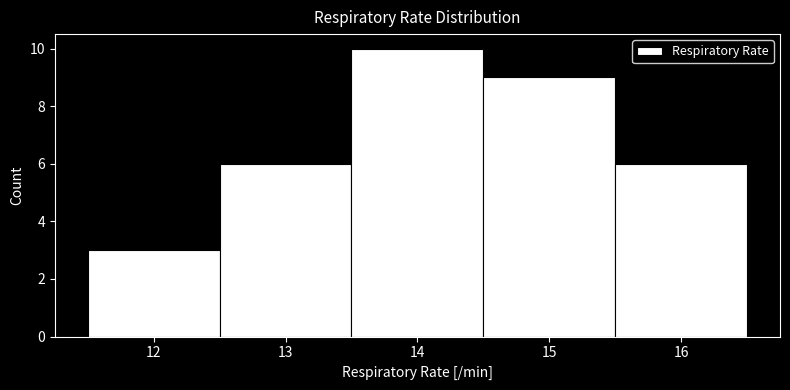

Over which range of the x-axis is the bar tallest?

13.5 to 14.5